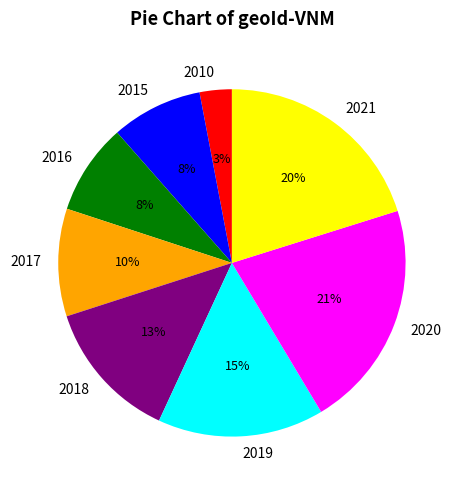

Do 2010 and 2018 together represent more than half of the pie?

No